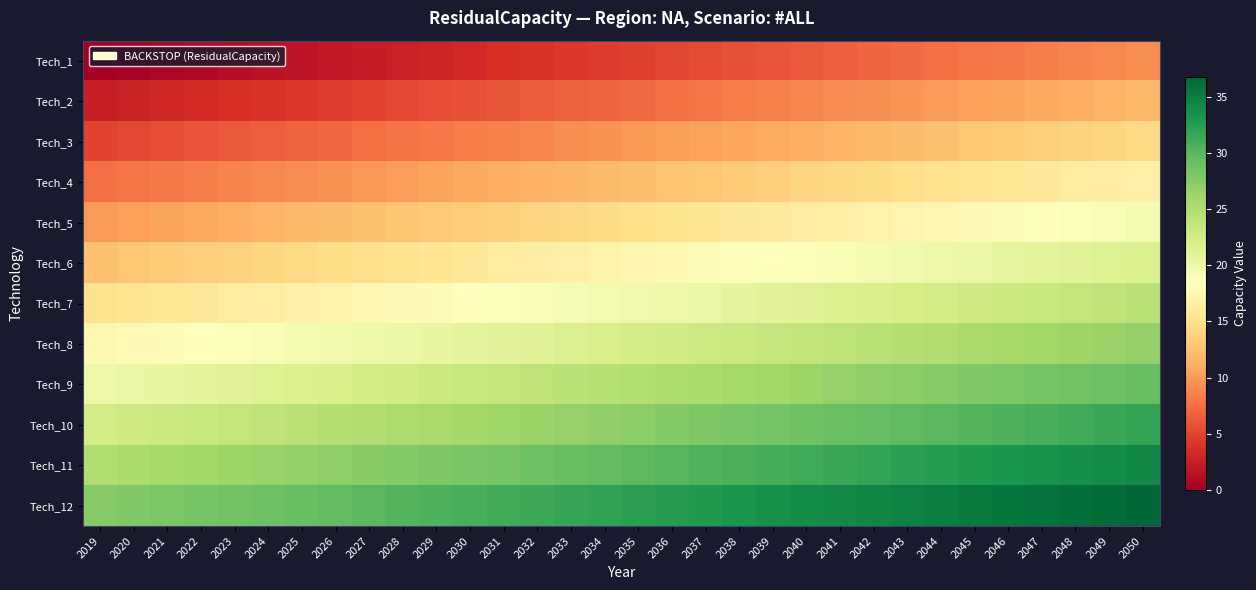

Reading left to right, list all the values displayed in this chart.

Tech_1: 2019=0.0	2020=0.3	2021=0.6	2022=0.9	2023=1.2	2024=1.5	2025=1.8	2026=2.1	2027=2.4	2028=2.7	2029=3.0	2030=3.3	2031=3.6	2032=3.9	2033=4.2	2034=4.5	2035=4.8	2036=5.1	2037=5.4	2038=5.7	2039=6.0	2040=6.3	2041=6.6	2042=6.9	2043=7.2	2044=7.5	2045=7.8	2046=8.1	2047=8.4	2048=8.7	2049=9.0	2050=9.3
Tech_2: 2019=2.5	2020=2.8	2021=3.1	2022=3.4	2023=3.7	2024=4.0	2025=4.3	2026=4.6	2027=4.9	2028=5.2	2029=5.5	2030=5.8	2031=6.1	2032=6.4	2033=6.7	2034=7.0	2035=7.3	2036=7.6	2037=7.9	2038=8.2	2039=8.5	2040=8.8	2041=9.1	2042=9.4	2043=9.7	2044=10.0	2045=10.3	2046=10.6	2047=10.9	2048=11.2	2049=11.5	2050=11.8
Tech_3: 2019=5.0	2020=5.3	2021=5.6	2022=5.9	2023=6.2	2024=6.5	2025=6.8	2026=7.1	2027=7.4	2028=7.7	2029=8.0	2030=8.3	2031=8.6	2032=8.9	2033=9.2	2034=9.5	2035=9.8	2036=10.1	2037=10.4	2038=10.7	2039=11.0	2040=11.3	2041=11.6	2042=11.9	2043=12.2	2044=12.5	2045=12.8	2046=13.1	2047=13.4	2048=13.7	2049=14.0	2050=14.3
Tech_4: 2019=7.5	2020=7.8	2021=8.1	2022=8.4	2023=8.7	2024=9.0	2025=9.3	2026=9.6	2027=9.9	2028=10.2	2029=10.5	2030=10.8	2031=11.1	2032=11.4	2033=11.7	2034=12.0	2035=12.3	2036=12.6	2037=12.9	2038=13.2	2039=13.5	2040=13.8	2041=14.1	2042=14.4	2043=14.7	2044=15.0	2045=15.3	2046=15.6	2047=15.9	2048=16.2	2049=16.5	2050=16.8
Tech_5: 2019=10.0	2020=10.3	2021=10.6	2022=10.9	2023=11.2	2024=11.5	2025=11.8	2026=12.1	2027=12.4	2028=12.7	2029=13.0	2030=13.3	2031=13.6	2032=13.9	2033=14.2	2034=14.5	2035=14.8	2036=15.1	2037=15.4	2038=15.7	2039=16.0	2040=16.3	2041=16.6	2042=16.9	2043=17.2	2044=17.5	2045=17.8	2046=18.1	2047=18.4	2048=18.7	2049=19.0	2050=19.3
Tech_6: 2019=12.5	2020=12.8	2021=13.1	2022=13.4	2023=13.7	2024=14.0	2025=14.3	2026=14.6	2027=14.9	2028=15.2	2029=15.5	2030=15.8	2031=16.1	2032=16.4	2033=16.7	2034=17.0	2035=17.3	2036=17.6	2037=17.9	2038=18.2	2039=18.5	2040=18.8	2041=19.1	2042=19.4	2043=19.7	2044=20.0	2045=20.3	2046=20.6	2047=20.9	2048=21.2	2049=21.5	2050=21.8
Tech_7: 2019=15.0	2020=15.3	2021=15.6	2022=15.9	2023=16.2	2024=16.5	2025=16.8	2026=17.1	2027=17.4	2028=17.7	2029=18.0	2030=18.3	2031=18.6	2032=18.9	2033=19.2	2034=19.5	2035=19.8	2036=20.1	2037=20.4	2038=20.7	2039=21.0	2040=21.3	2041=21.6	2042=21.9	2043=22.2	2044=22.5	2045=22.8	2046=23.1	2047=23.4	2048=23.7	2049=24.0	2050=24.3
Tech_8: 2019=17.5	2020=17.8	2021=18.1	2022=18.4	2023=18.7	2024=19.0	2025=19.3	2026=19.6	2027=19.9	2028=20.2	2029=20.5	2030=20.8	2031=21.1	2032=21.4	2033=21.7	2034=22.0	2035=22.3	2036=22.6	2037=22.9	2038=23.2	2039=23.5	2040=23.8	2041=24.1	2042=24.4	2043=24.7	2044=25.0	2045=25.3	2046=25.6	2047=25.9	2048=26.2	2049=26.5	2050=26.8
Tech_9: 2019=20.0	2020=20.3	2021=20.6	2022=20.9	2023=21.2	2024=21.5	2025=21.8	2026=22.1	2027=22.4	2028=22.7	2029=23.0	2030=23.3	2031=23.6	2032=23.9	2033=24.2	2034=24.5	2035=24.8	2036=25.1	2037=25.4	2038=25.7	2039=26.0	2040=26.3	2041=26.6	2042=26.9	2043=27.2	2044=27.5	2045=27.8	2046=28.1	2047=28.4	2048=28.7	2049=29.0	2050=29.3
Tech_10: 2019=22.5	2020=22.8	2021=23.1	2022=23.4	2023=23.7	2024=24.0	2025=24.3	2026=24.6	2027=24.9	2028=25.2	2029=25.5	2030=25.8	2031=26.1	2032=26.4	2033=26.7	2034=27.0	2035=27.3	2036=27.6	2037=27.9	2038=28.2	2039=28.5	2040=28.8	2041=29.1	2042=29.4	2043=29.7	2044=30.0	2045=30.3	2046=30.6	2047=30.9	2048=31.2	2049=31.5	2050=31.8
Tech_11: 2019=25.0	2020=25.3	2021=25.6	2022=25.9	2023=26.2	2024=26.5	2025=26.8	2026=27.1	2027=27.4	2028=27.7	2029=28.0	2030=28.3	2031=28.6	2032=28.9	2033=29.2	2034=29.5	2035=29.8	2036=30.1	2037=30.4	2038=30.7	2039=31.0	2040=31.3	2041=31.6	2042=31.9	2043=32.2	2044=32.5	2045=32.8	2046=33.1	2047=33.4	2048=33.7	2049=34.0	2050=34.3
Tech_12: 2019=27.5	2020=27.8	2021=28.1	2022=28.4	2023=28.7	2024=29.0	2025=29.3	2026=29.6	2027=29.9	2028=30.2	2029=30.5	2030=30.8	2031=31.1	2032=31.4	2033=31.7	2034=32.0	2035=32.3	2036=32.6	2037=32.9	2038=33.2	2039=33.5	2040=33.8	2041=34.1	2042=34.4	2043=34.7	2044=35.0	2045=35.3	2046=35.6	2047=35.9	2048=36.2	2049=36.5	2050=36.8